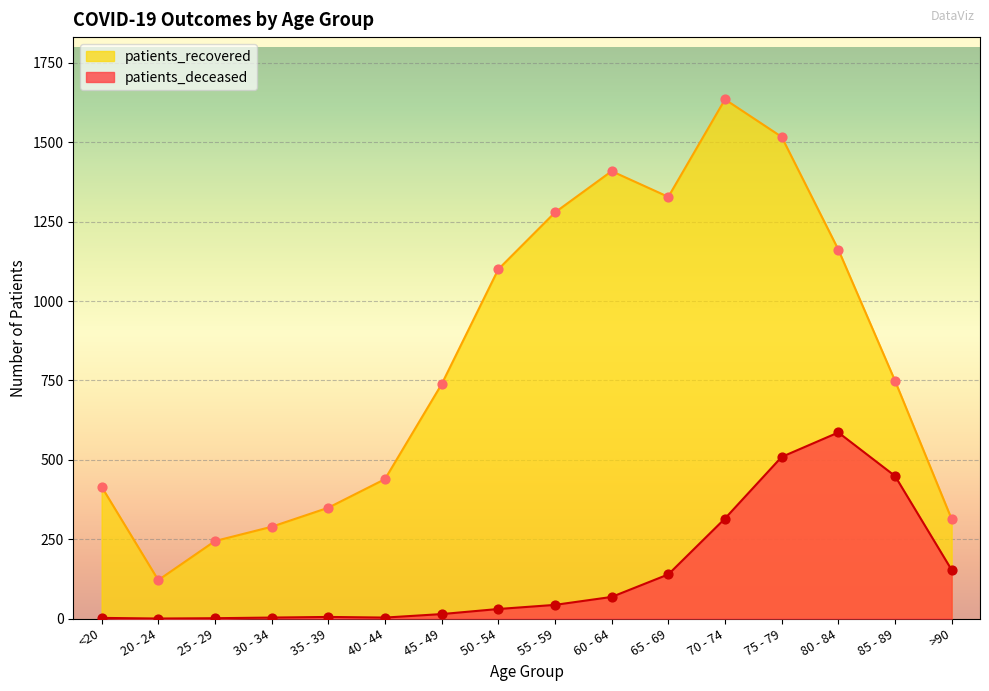

Which series reaches the maximum Y coordinate?

patients_recovered